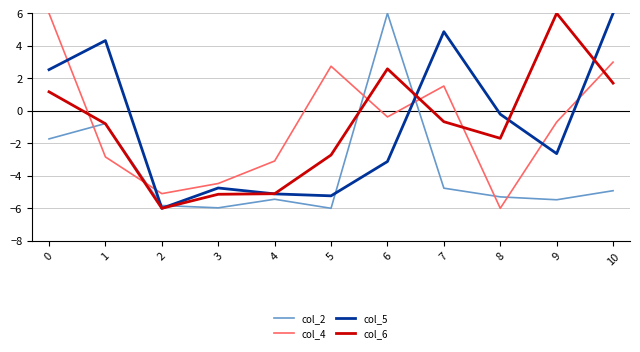

At 10, list the series in order from smallest to largest.

col_2, col_6, col_4, col_5